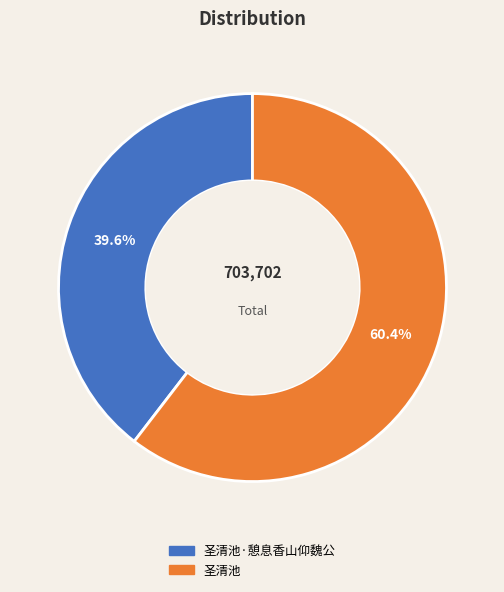

To the nearest percent, what is the difference between the largest and smallest slice percentages?

21%